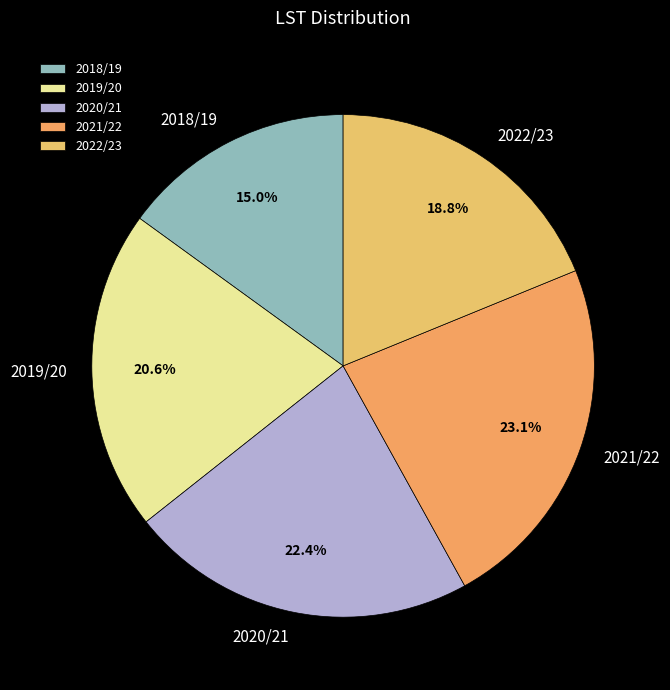

True or false: 2018/19 accounts for 15% of the total.

True